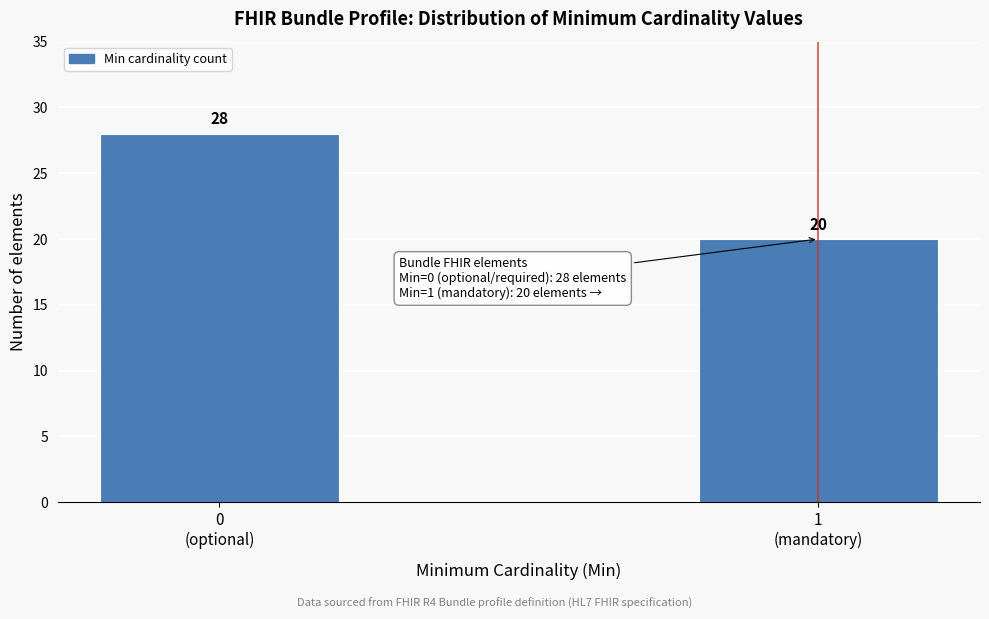

Reading right to left, transcribe all the data shown in this chart.

20	28